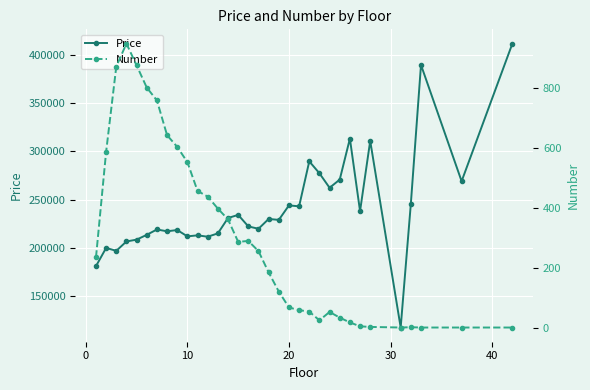

How many categories are shown in the chart?

33